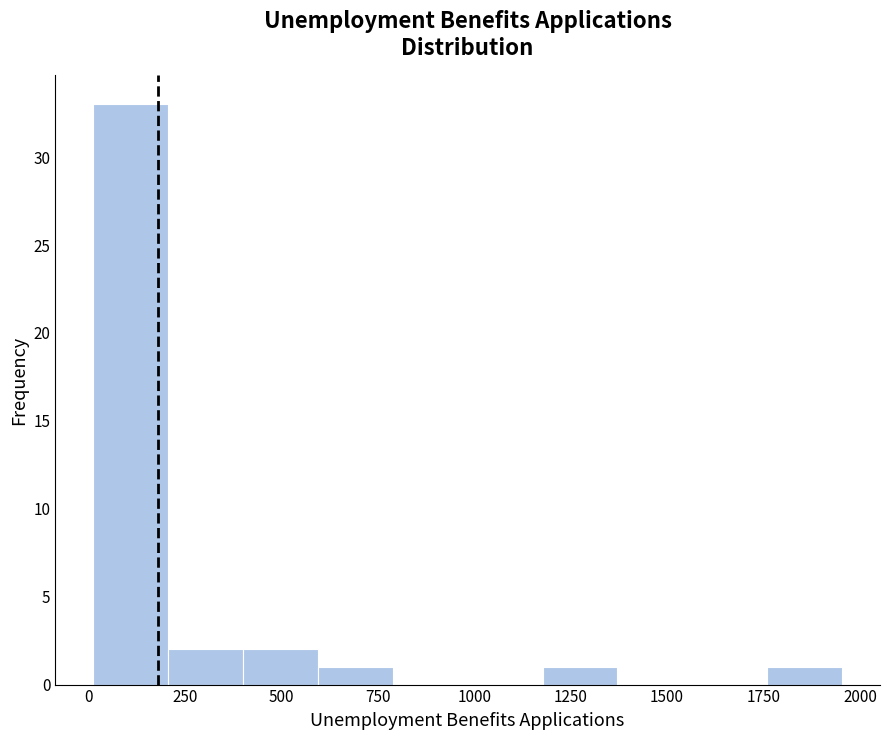

Around what value on the x-axis is the tallest bar? Give the approximate position of its centre, as read against the axis.

100